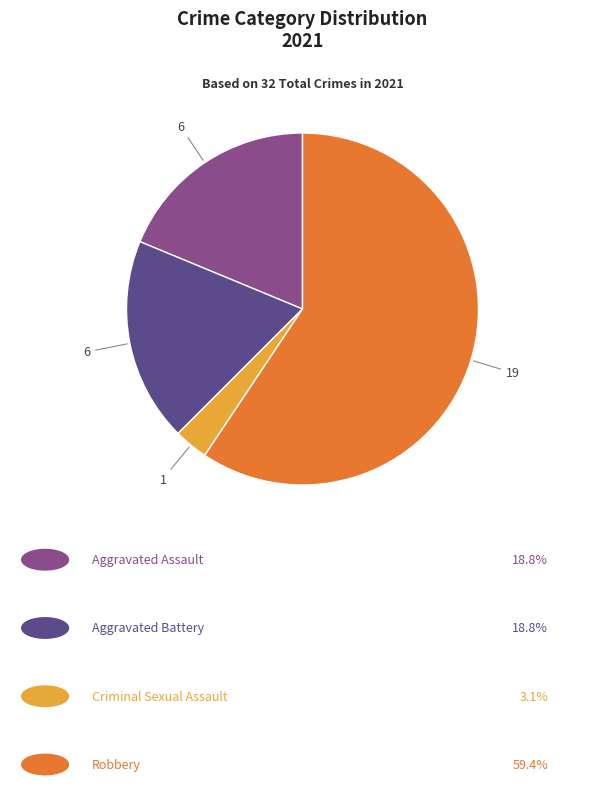

Does any single category account for the majority?

Yes